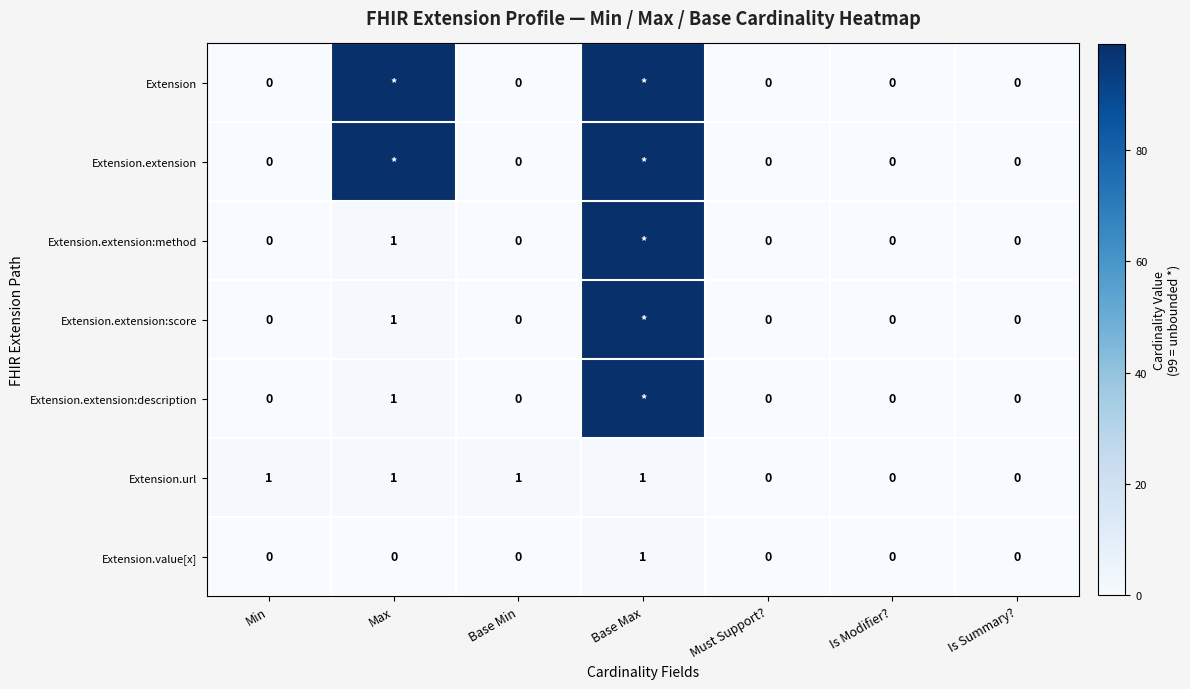

At which label does Extension.value[x] reach its peak?

Base Max